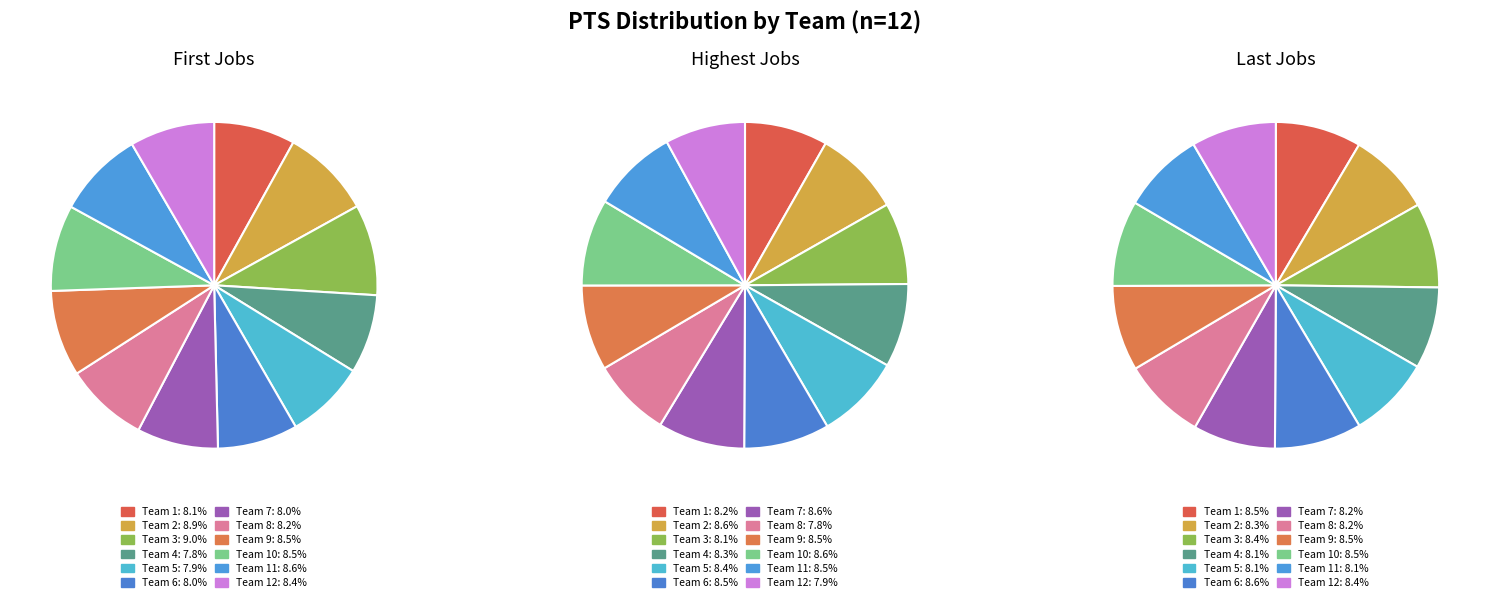

Is it true that 5 is 8% of the pie?

True